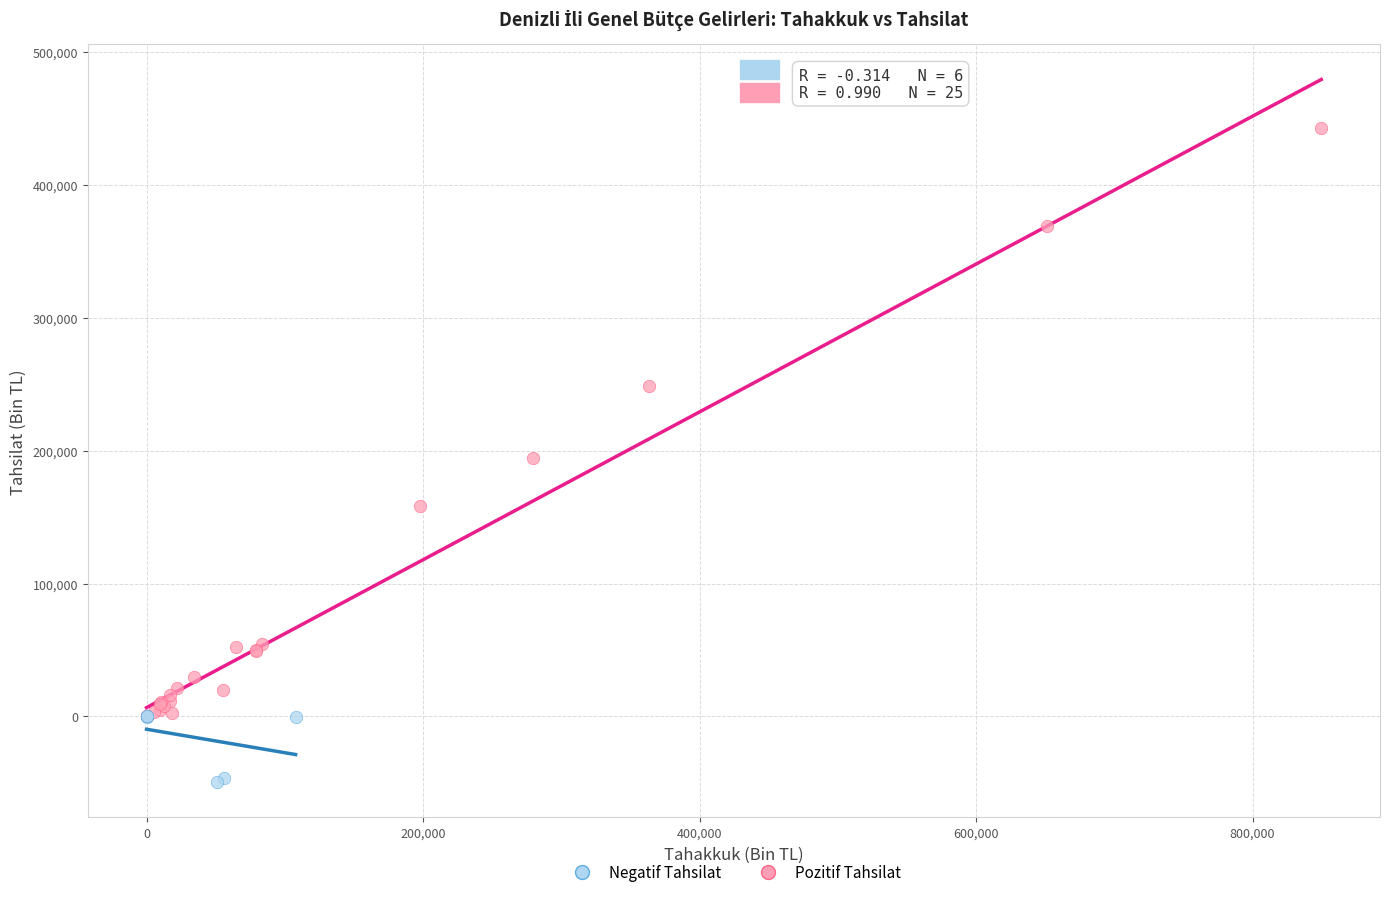

Which series contains the lowest Y value?

Negatif Tahsilat